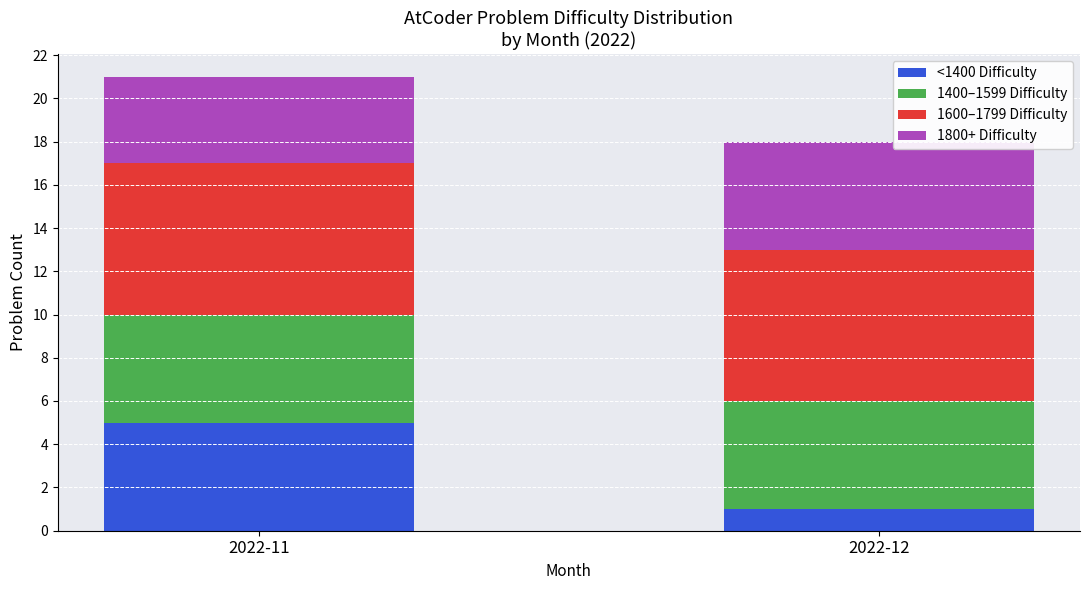

The <1400 Difficulty series shows 5 at 2022-11. True or false?

True